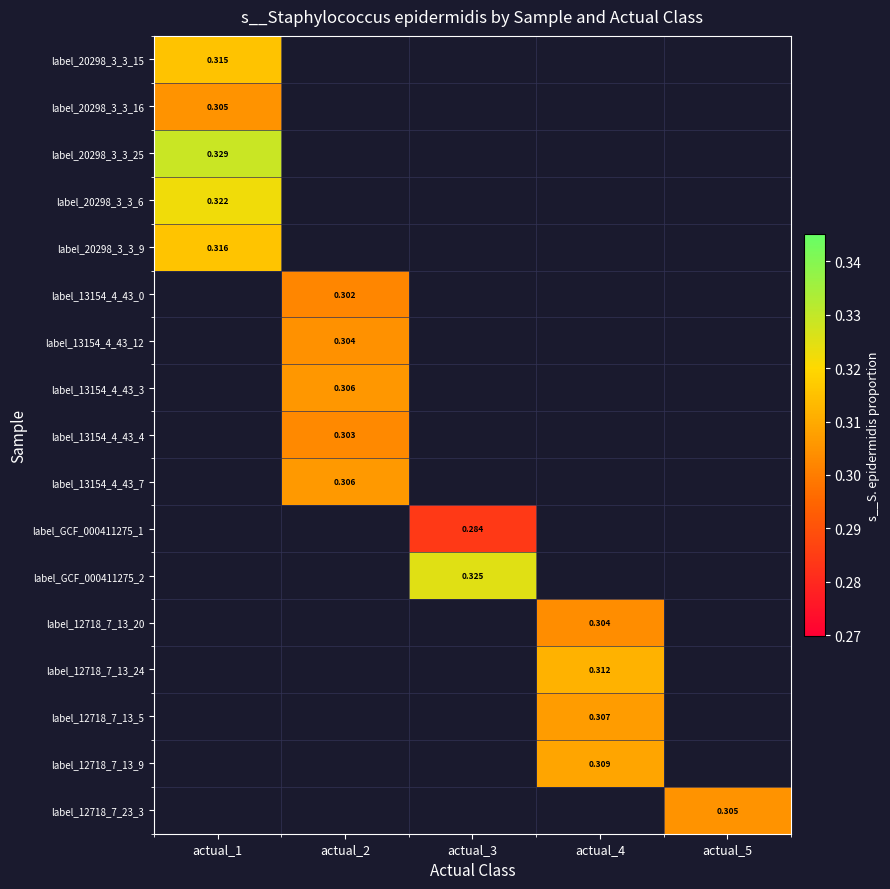

Is it true that label_20298_3_3_9 equals 0.2 at actual_3?

False